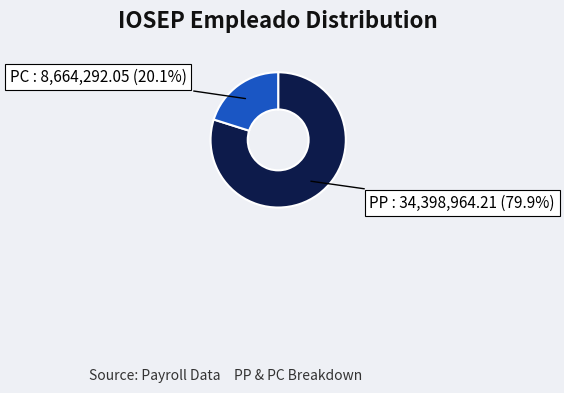

Which category has the biggest portion of the pie?

PP